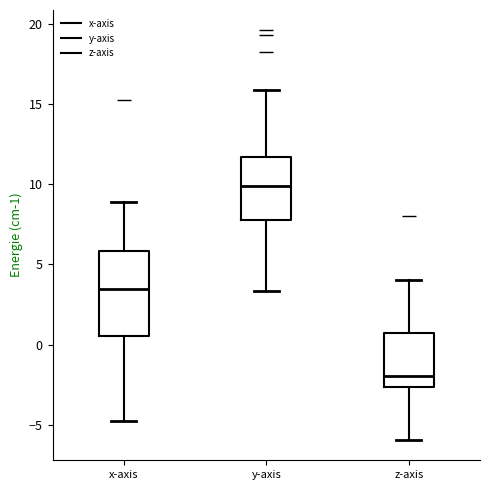

Reading left to right, transcribe this box plot: for each box, give where its median line is, the range the box spans, and where its two whiskers end, as read against the y-axis. The values are not printed on the chart, so give them approximately, as read against the axis.

x-axis: median 3.5, box 0.5 to 6.0, whiskers -5.0 to 9.0
y-axis: median 10.0, box 7.5 to 11.5, whiskers 3.5 to 16.0
z-axis: median -2.0, box -2.5 to 0.5, whiskers -6.0 to 4.0